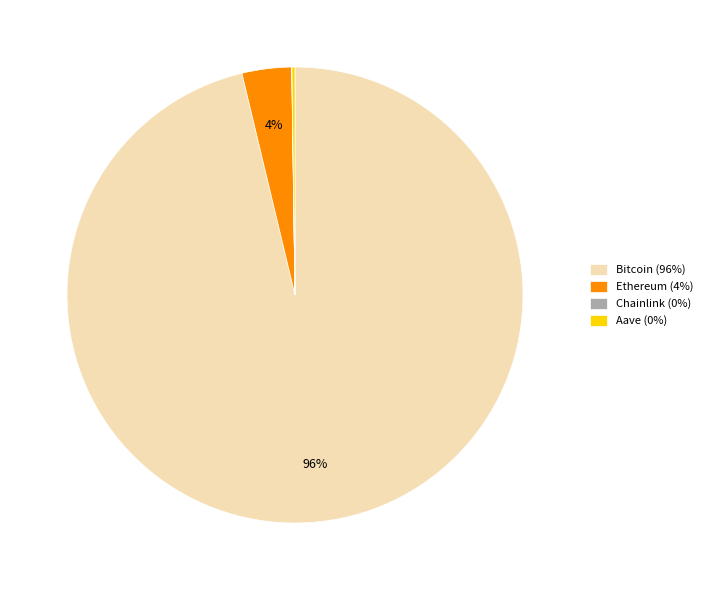

To the nearest percent, what is the average slice percentage?

25%